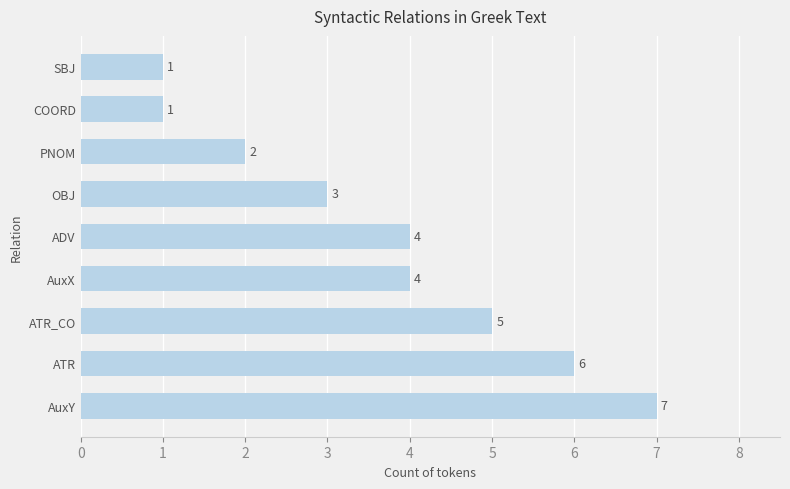

The value at PNOM is 2. True or false?

True